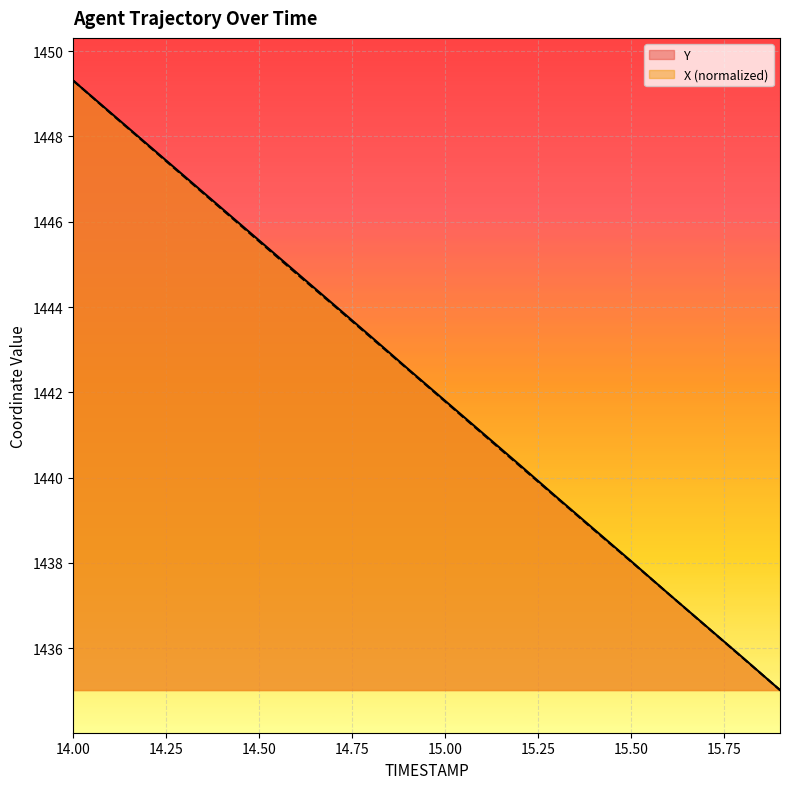

What is the total value across all series at 15.50?

2876.1